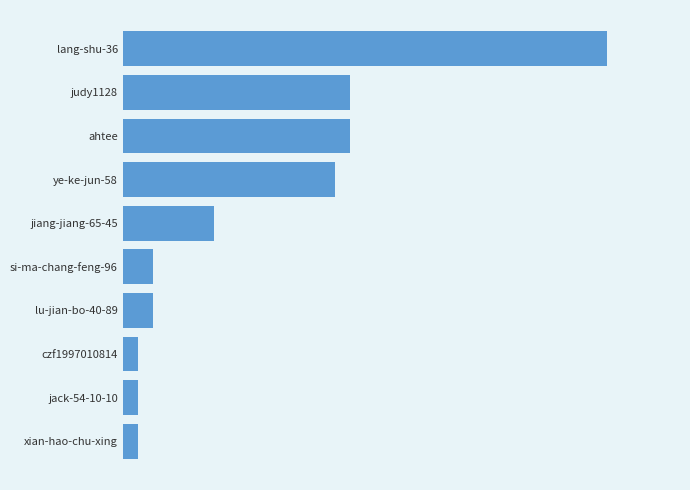

Are the bars horizontal?

Yes